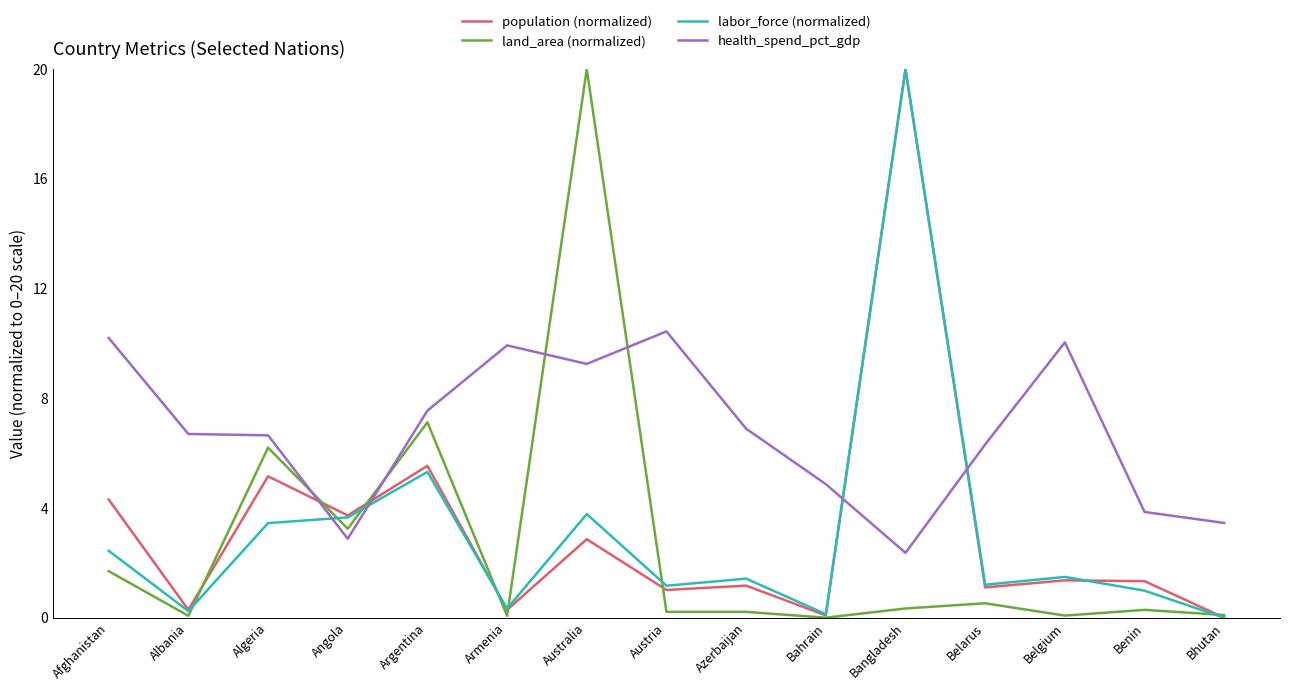

Where do labor_force (normalized) and health_spend_pct_gdp first cross each other?

Algeria and Angola